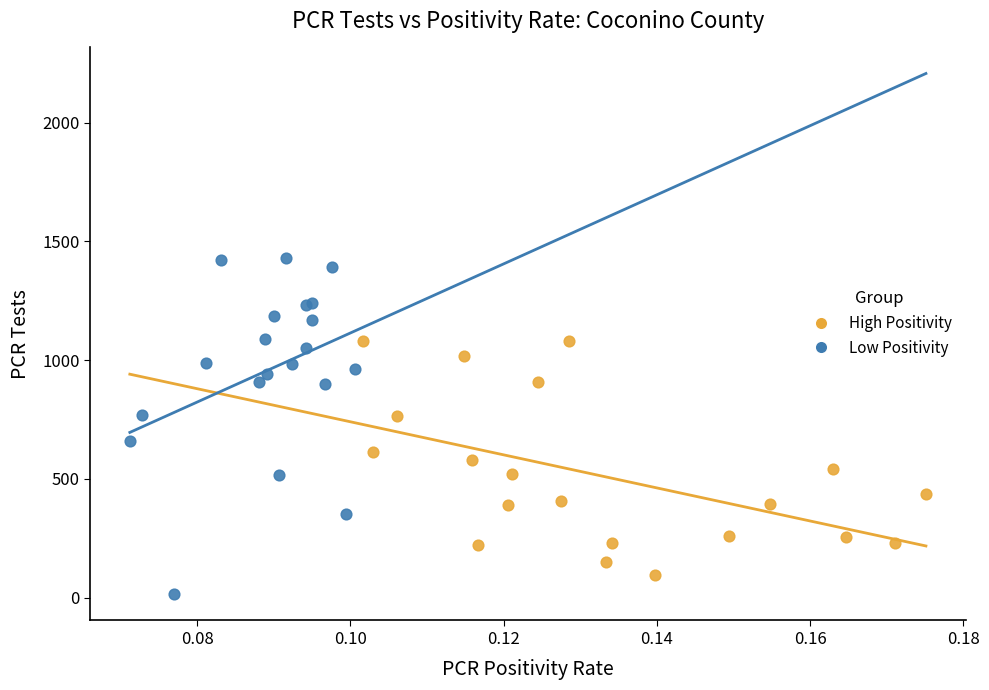

Which series reaches the minimum Y coordinate?

Low Positivity